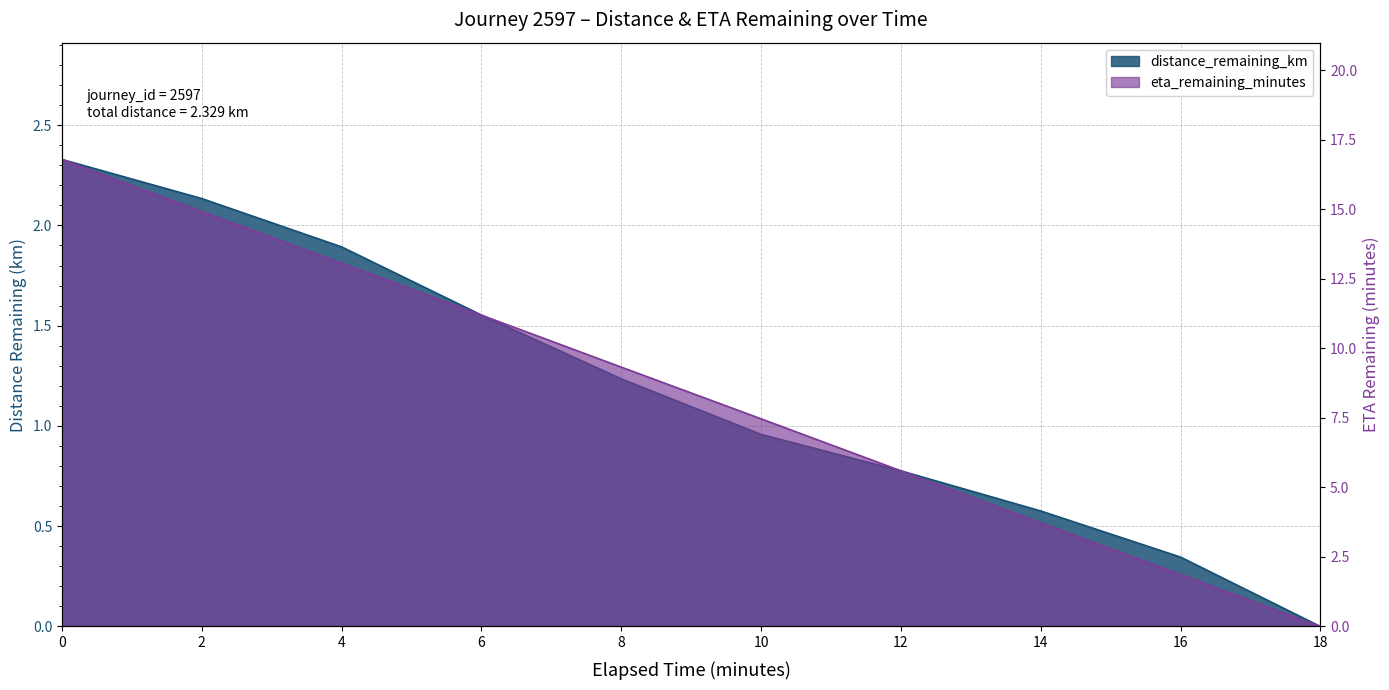

At which label does distance_remaining_km reach its minimum?

18.0